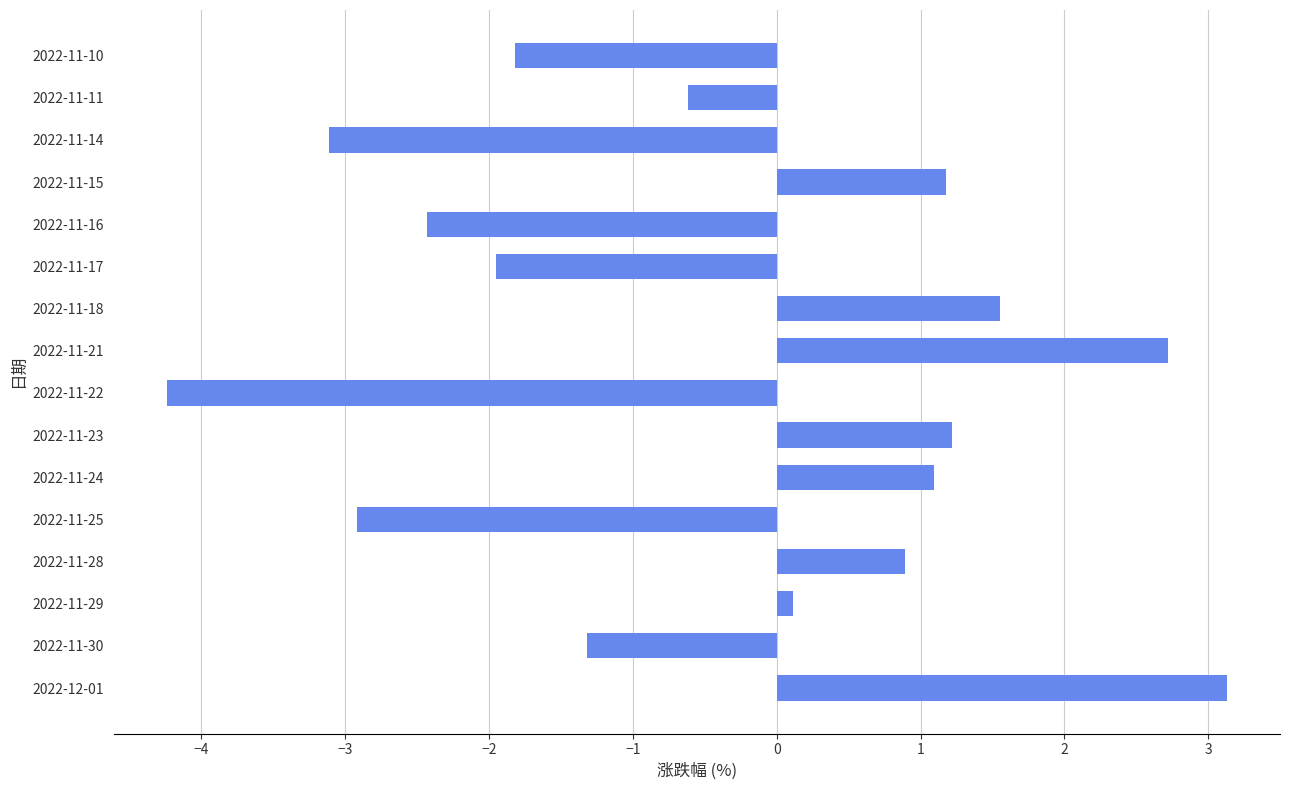

What is the difference between the values at 2022-11-16 and 2022-12-01?

5.6